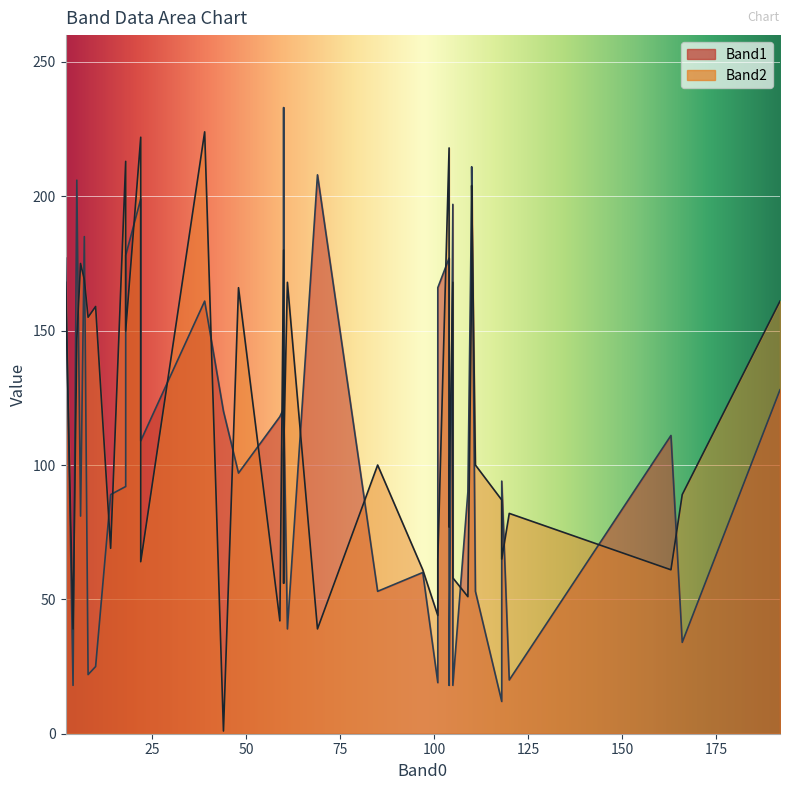

Is it true that Band2 equals 57 at 101?

False